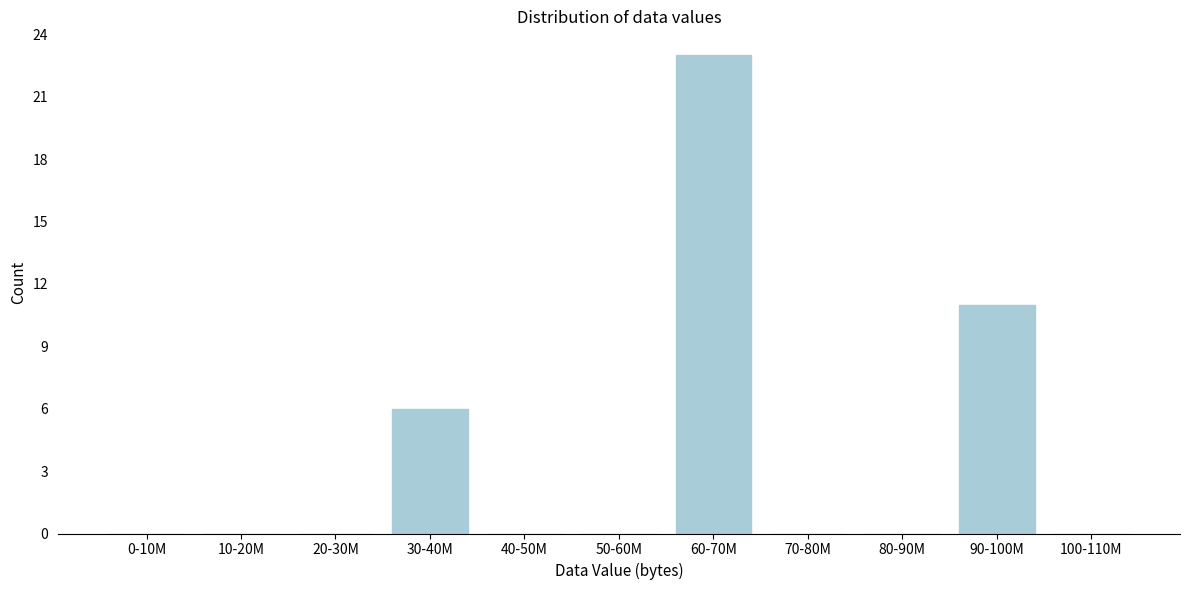

Reading left to right, list all the values displayed in this chart.

0-10M=0	10-20M=0	20-30M=0	30-40M=6	40-50M=0	50-60M=0	60-70M=23	70-80M=0	80-90M=0	90-100M=11	100-110M=0